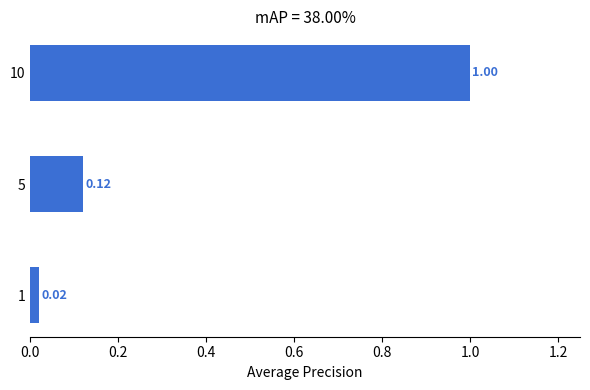

Count the number of categories in the chart.

3